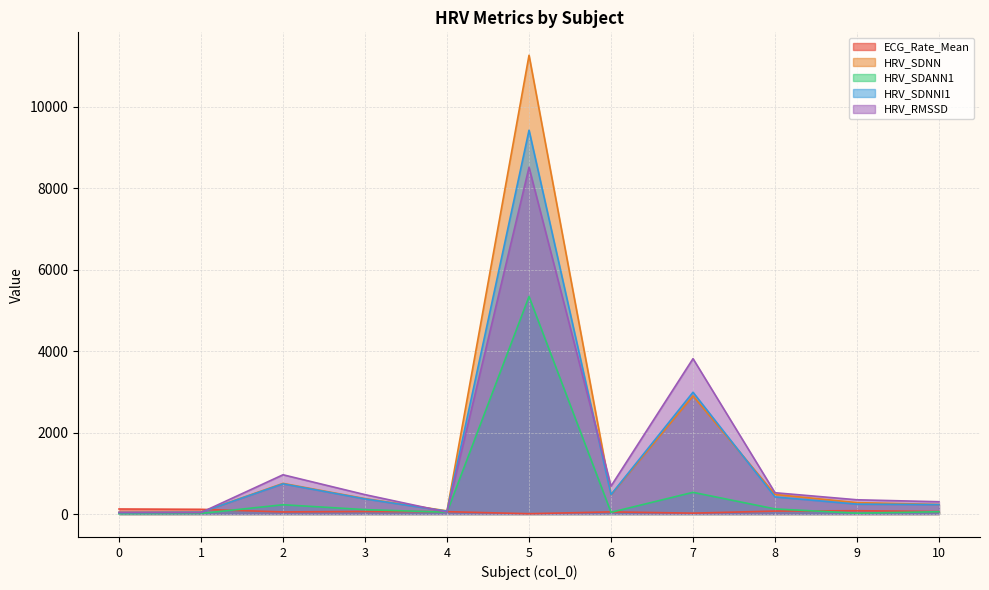

What are all the series names shown in the legend?

ECG_Rate_Mean, HRV_SDNN, HRV_SDANN1, HRV_SDNNI1, HRV_RMSSD